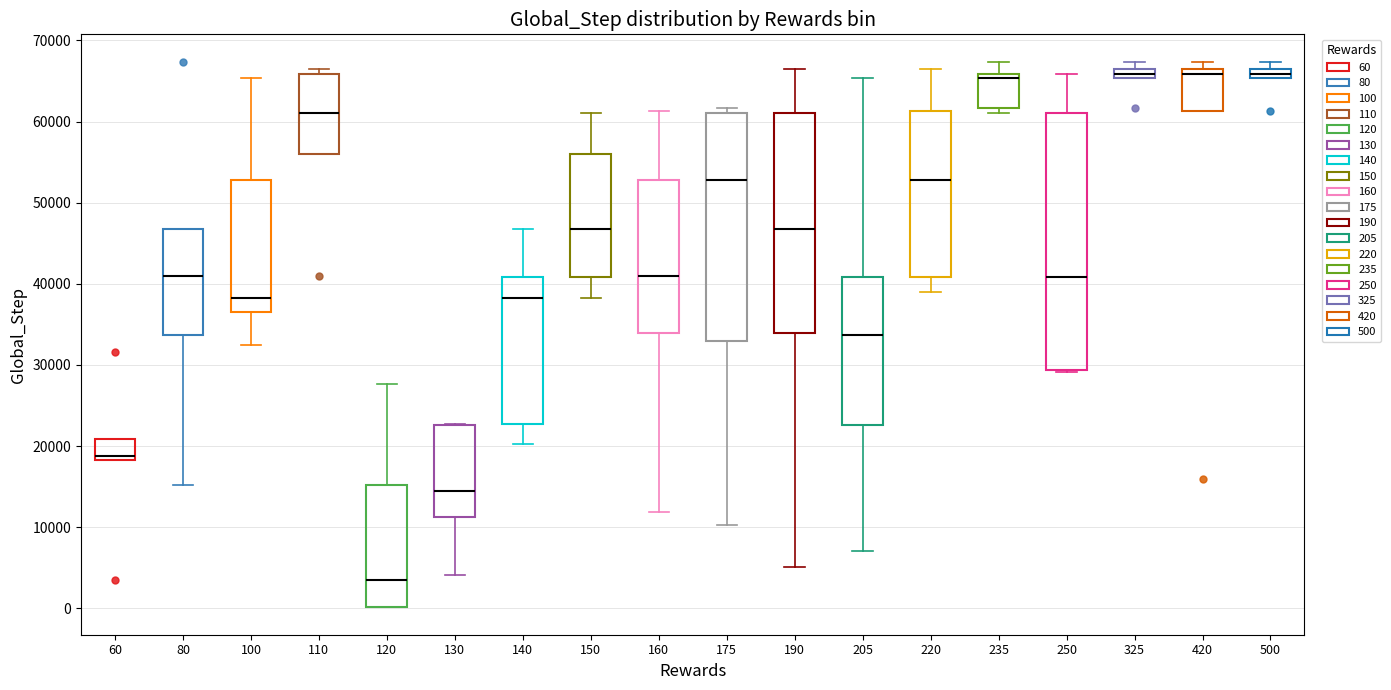

Where does the median line of the box at x = 235 sit on the y-axis? The values are not printed on the chart, so give them approximately, as read against the axis.

65000